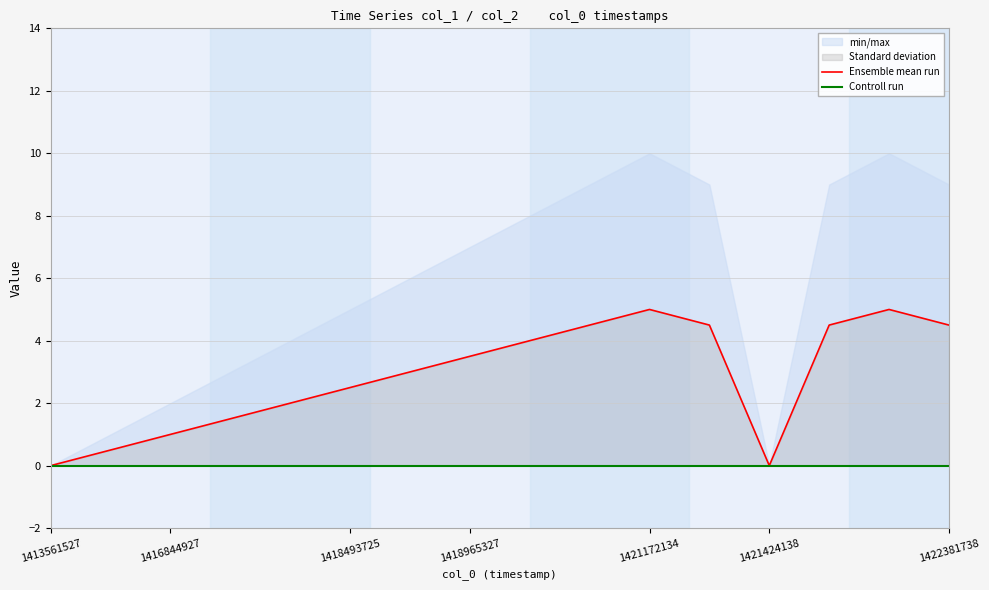

The Ensemble mean run series shows 0.0 at 1421424138. True or false?

True